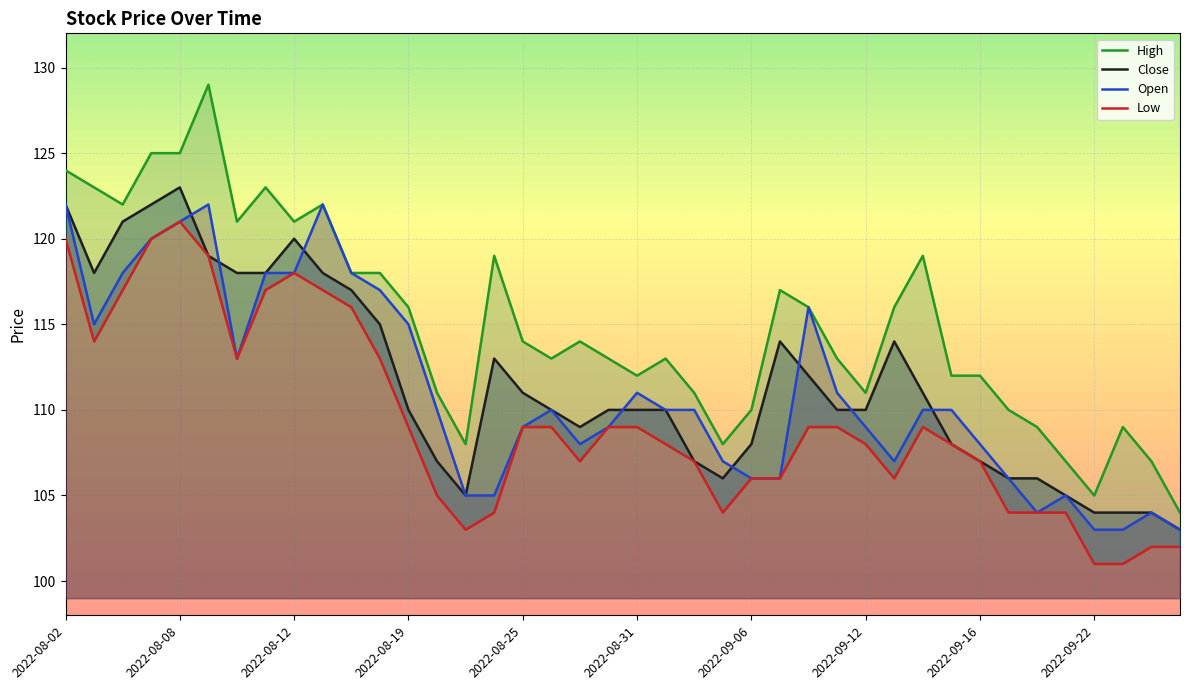

Rank the categories by High value from highest to lowest.

2022-08-09, 2022-08-05, 2022-08-08, 2022-08-02, 2022-08-03, 2022-08-11, 2022-08-04, 2022-08-15, 2022-08-10, 2022-08-12, 2022-08-24, 2022-09-14, 2022-08-16, 2022-08-18, 2022-09-07, 2022-08-19, 2022-09-08, 2022-09-13, 2022-08-25, 2022-08-29, 2022-08-26, 2022-08-30, 2022-09-01, 2022-09-09, 2022-08-31, 2022-09-15, 2022-09-16, 2022-08-22, 2022-09-02, 2022-09-12, 2022-09-06, 2022-09-19, 2022-09-20, 2022-09-23, 2022-08-23, 2022-09-05, 2022-09-21, 2022-09-26, 2022-09-22, 2022-09-27